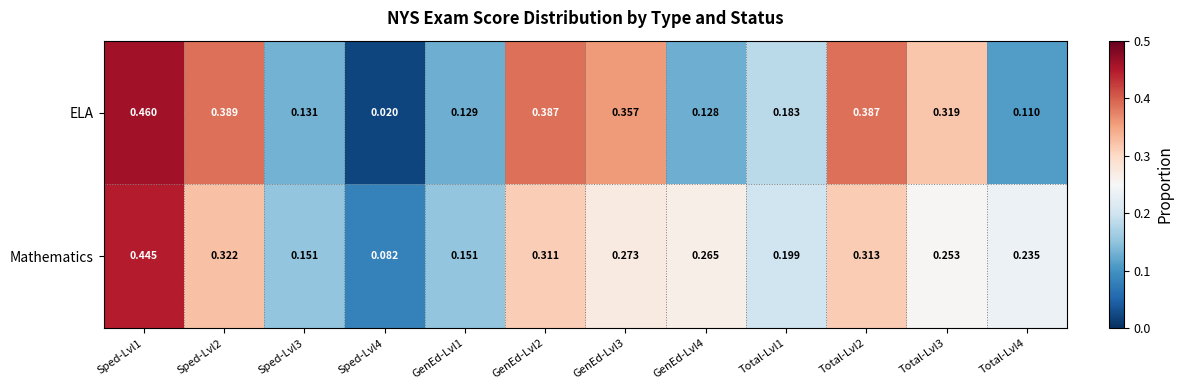

Which series changed the most between GenEd-Lvl1 and GenEd-Lvl2?

ELA